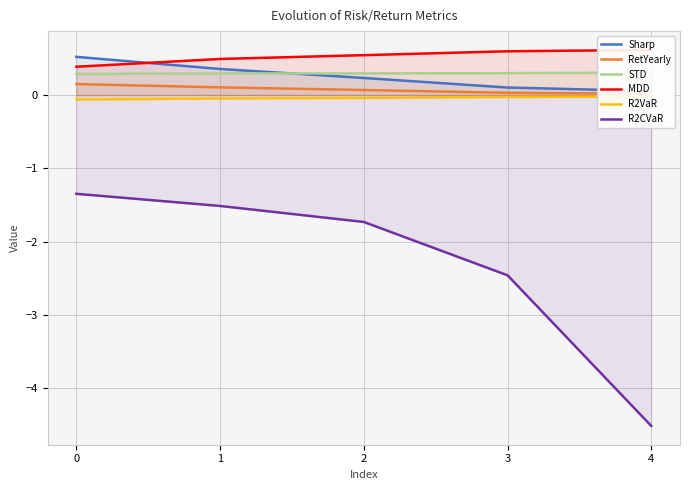

True or false: R2VaR has a value of -0.0 at 3.

False